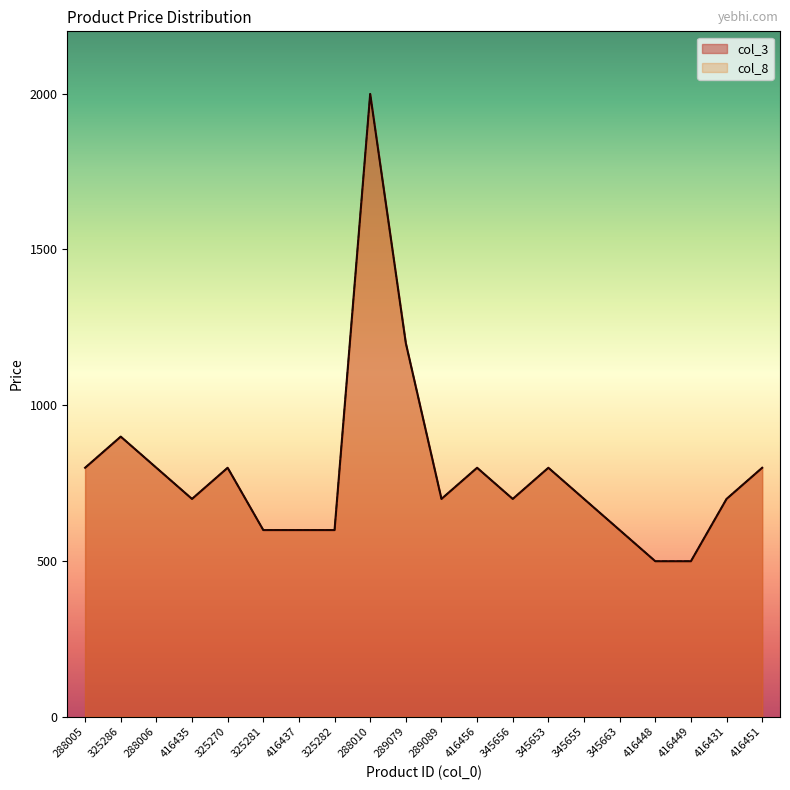

What is the difference between the col_8 values at 416448 and 416435?

200